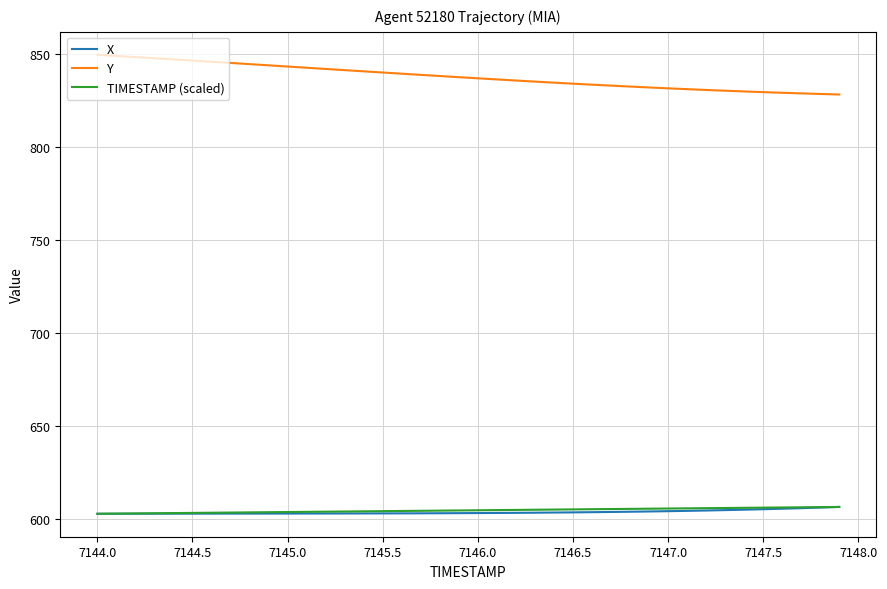

True or false: Y and X intersect in this chart.

False